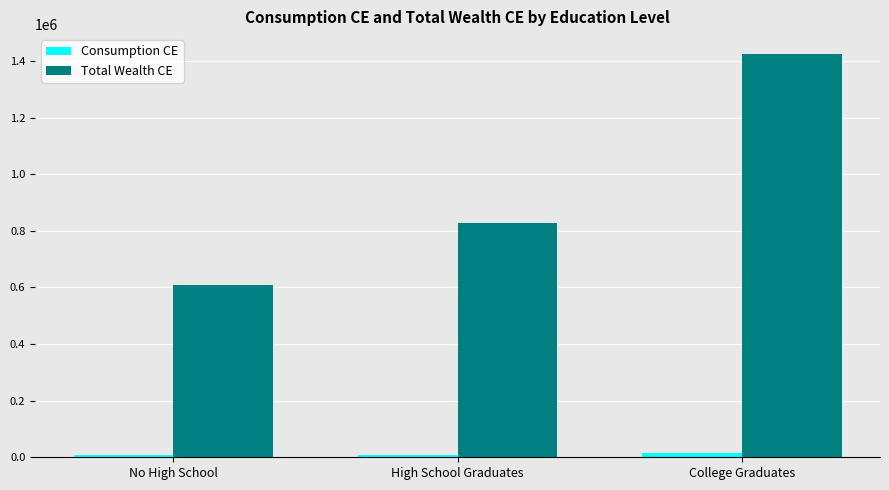

How many series are shown in this chart?

2